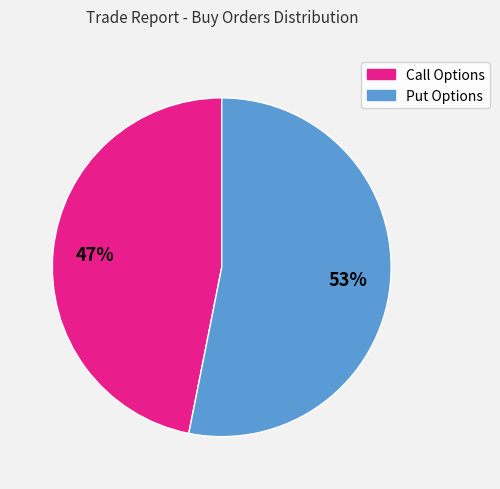

Does any single category account for the majority?

Yes